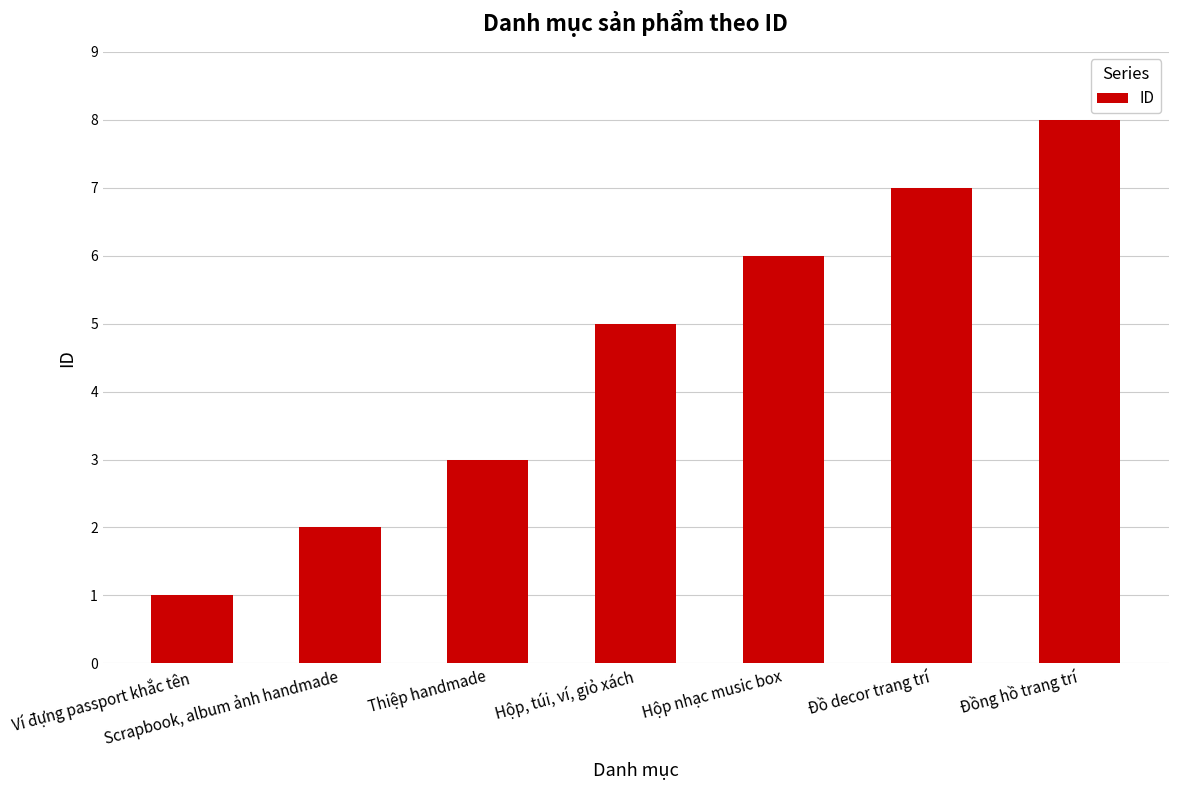

At which category does the chart reach its minimum across all series?

Ví đựng passport khắc tên